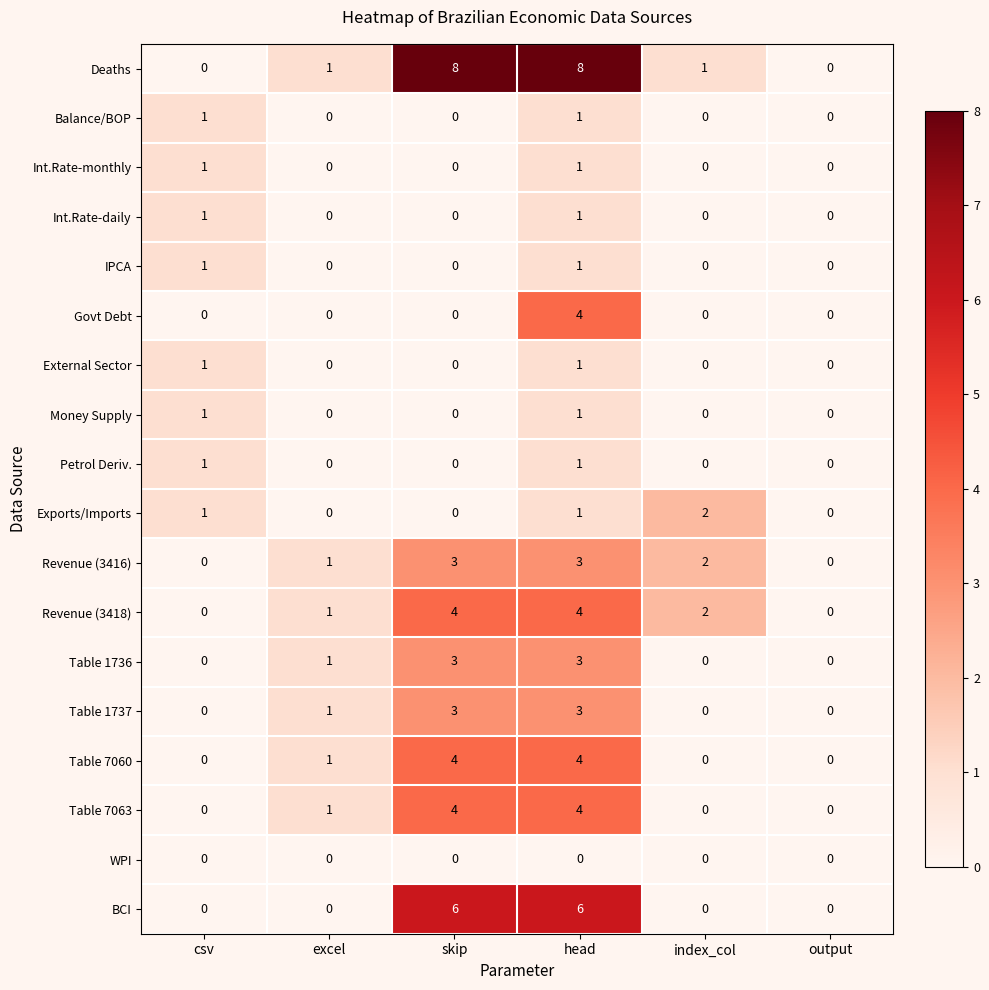

What is the total value across all series at index_col?

7